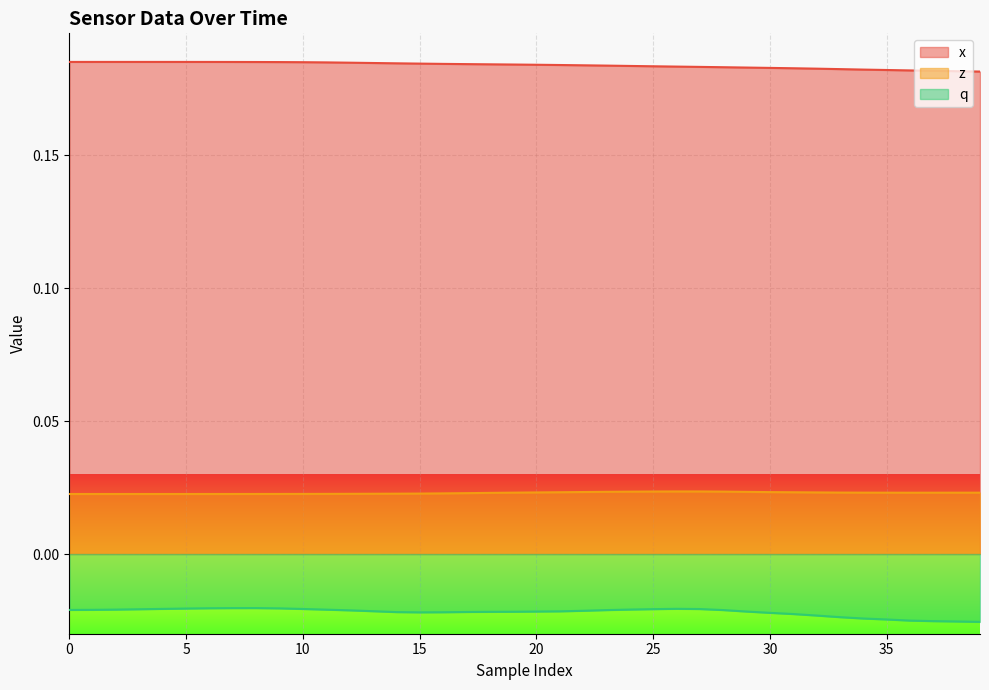

What is the difference between the highest and lowest values at 22?

0.2